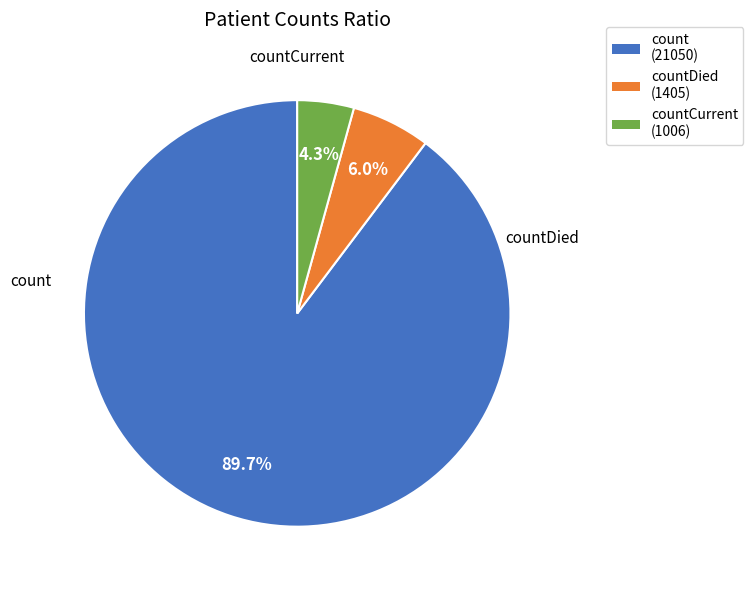

Count the number of slices in the pie.

3